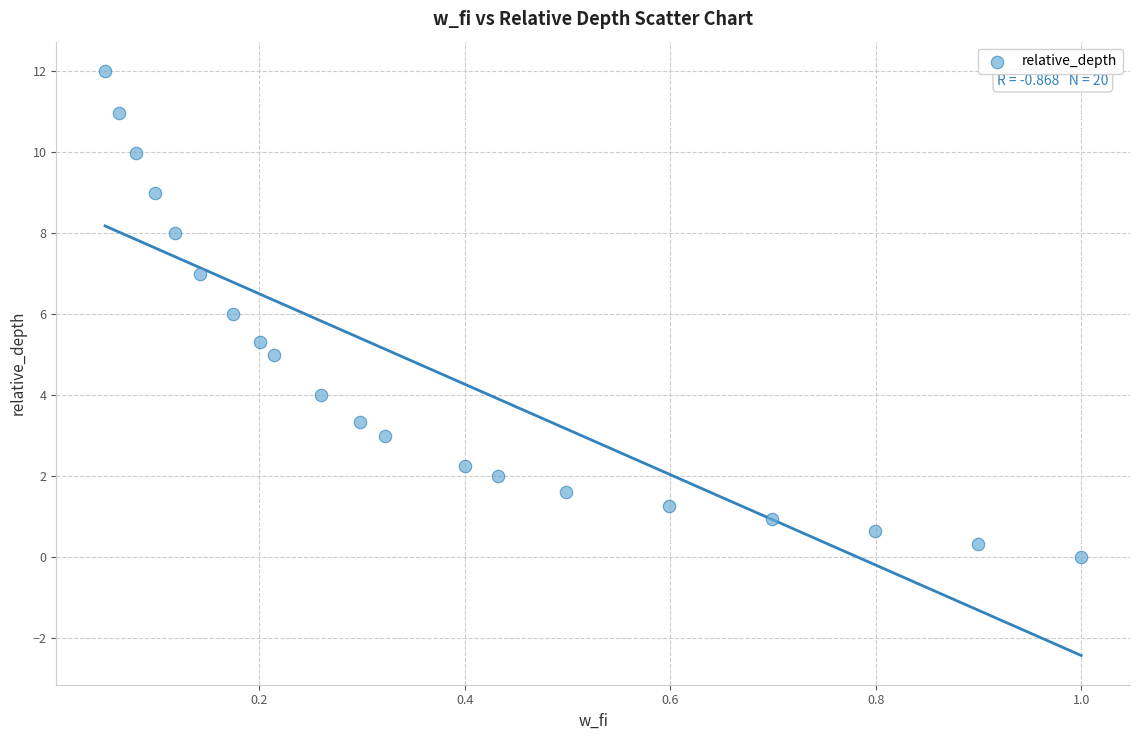

What is the range of Y values (max minus min)?

12.0